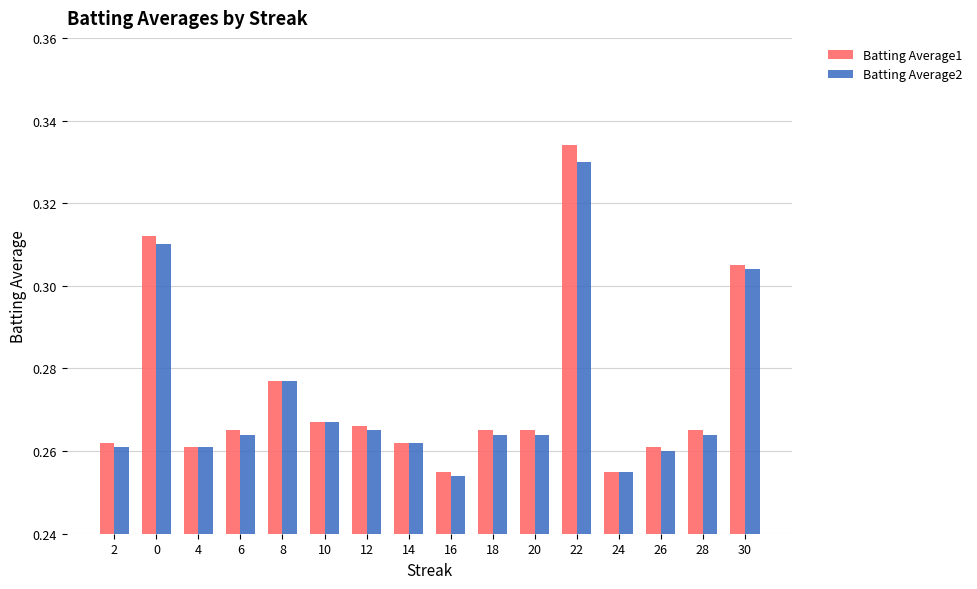

What is the difference between the second highest and minimum values in the Batting Average1 series?

0.1